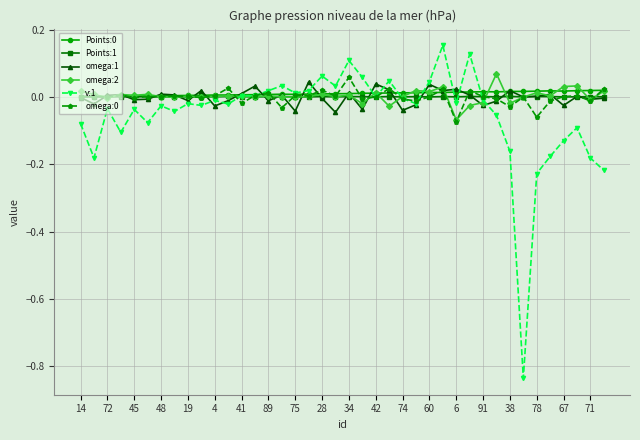

Which series has the largest range (max minus min)?

v:1